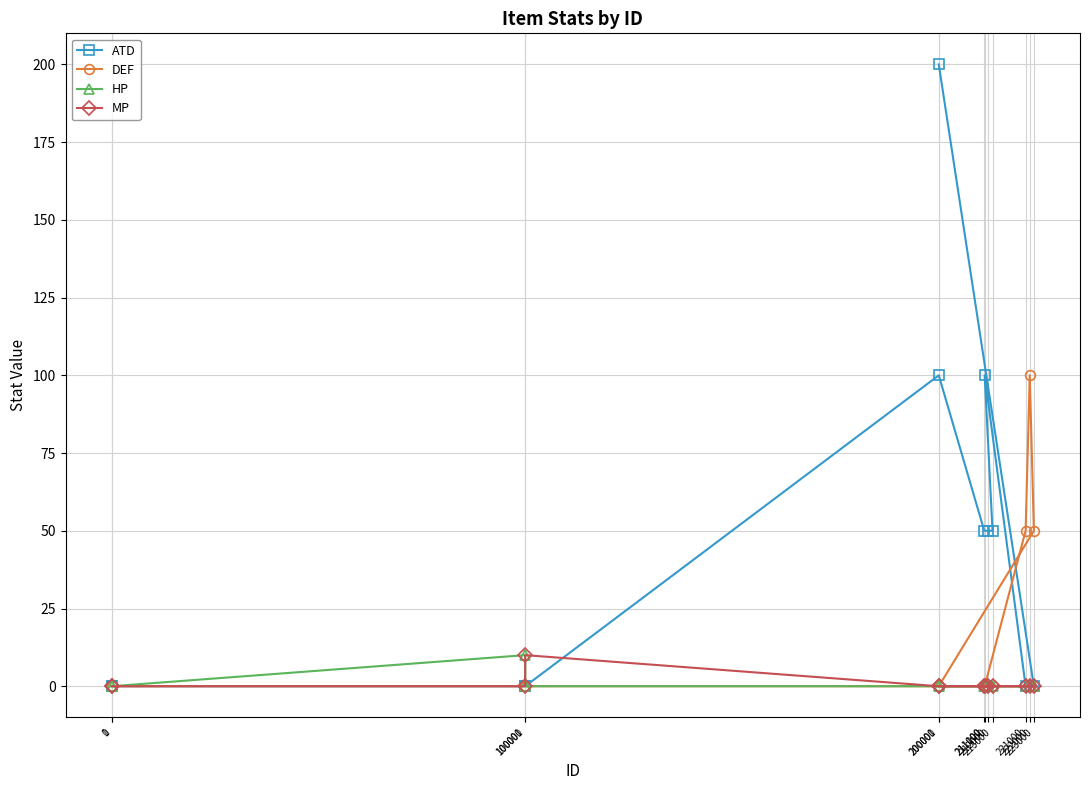

Rank the categories by HP value from highest to lowest.

100000, 0, 1, 100001, 200000, 211000, 212000, 213000, 211100, 221000, 222000, 223000, 200001